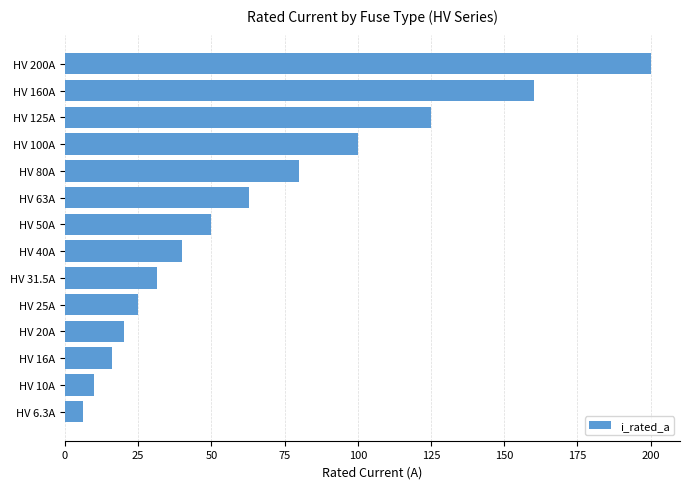

Which has a higher value, HV 20A or HV 25A?

HV 25A